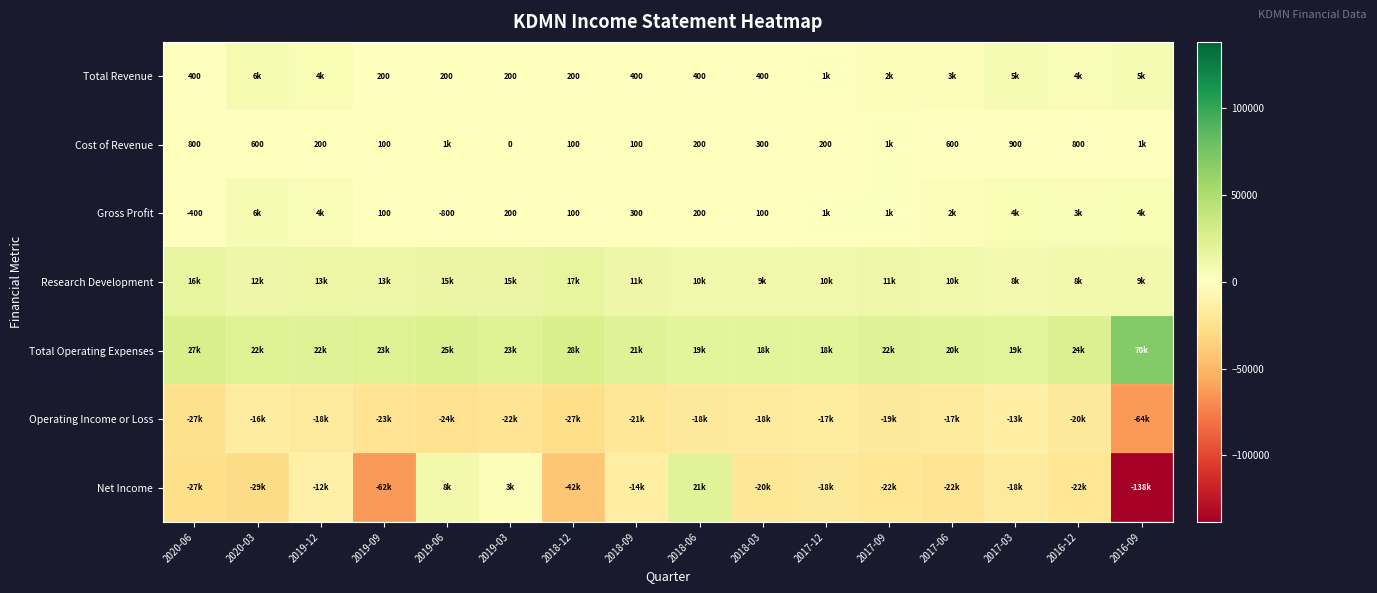

Is it true that Total Revenue equals 400 at 2018-06?

True